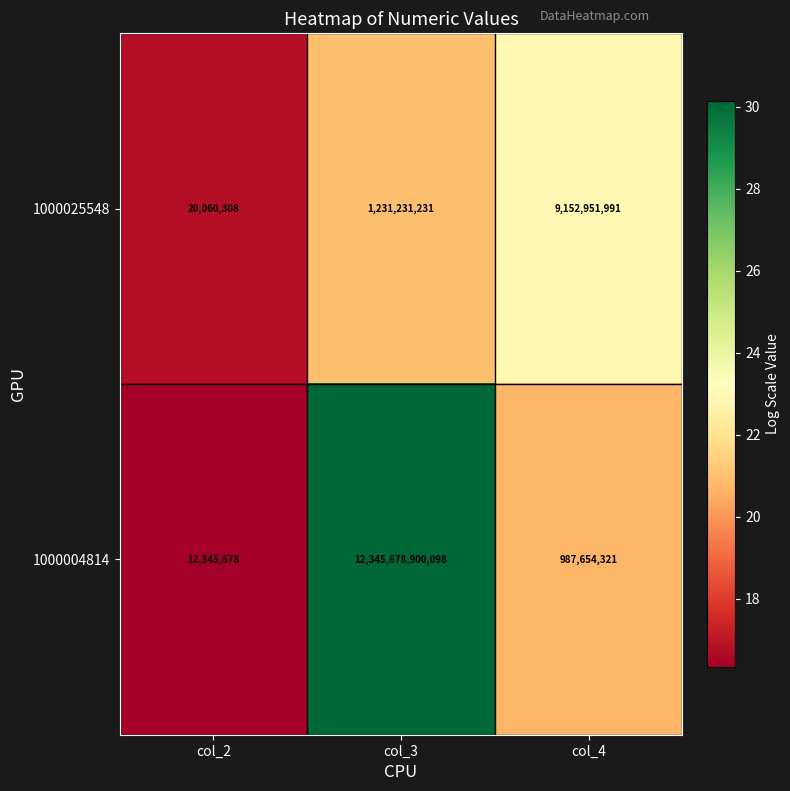

At which category is the sum across all series the highest?

col_3